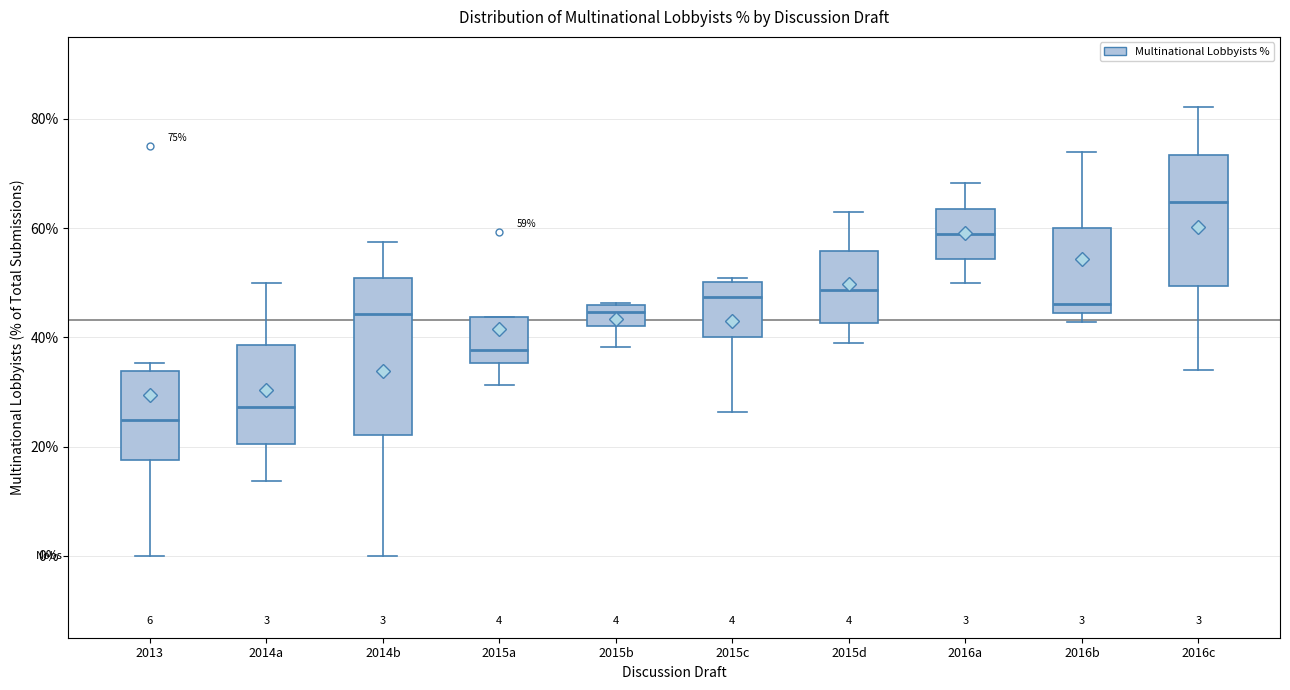

Which box's median line is the lowest?

2013